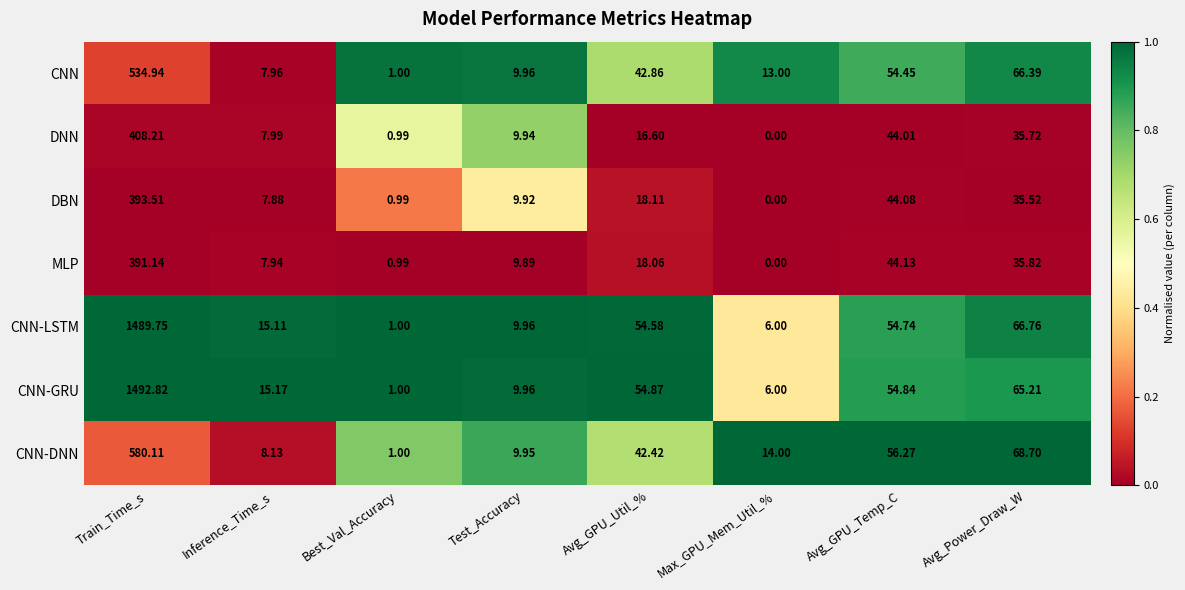

Between Inference_Time_s and Max_GPU_Mem_Util_%, which series saw the biggest shift?

CNN-GRU